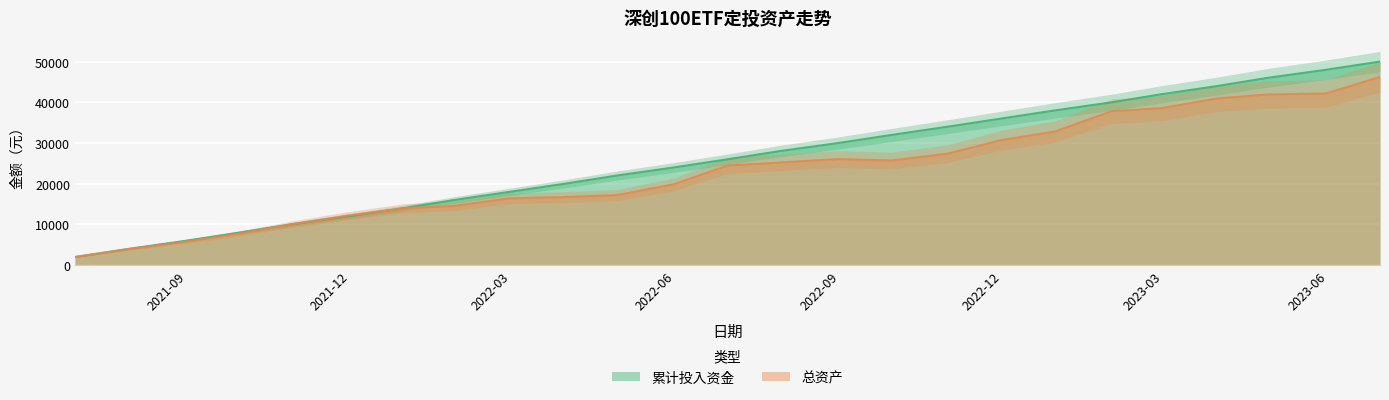

True or false: 累计投入资金 has more than 2 interior local peaks.

False